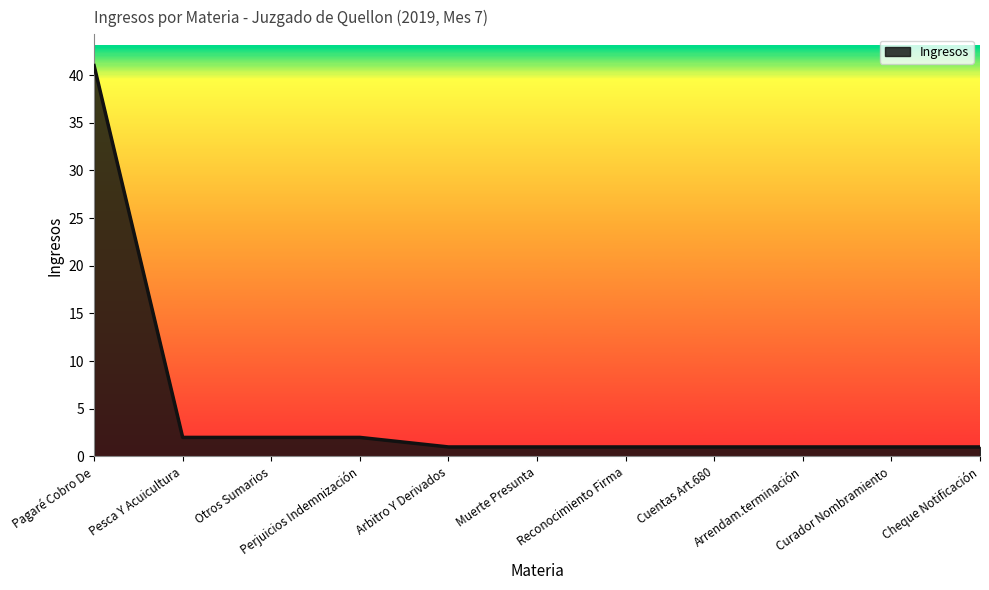

What position from the right is Perjuicios Indemnización?

8